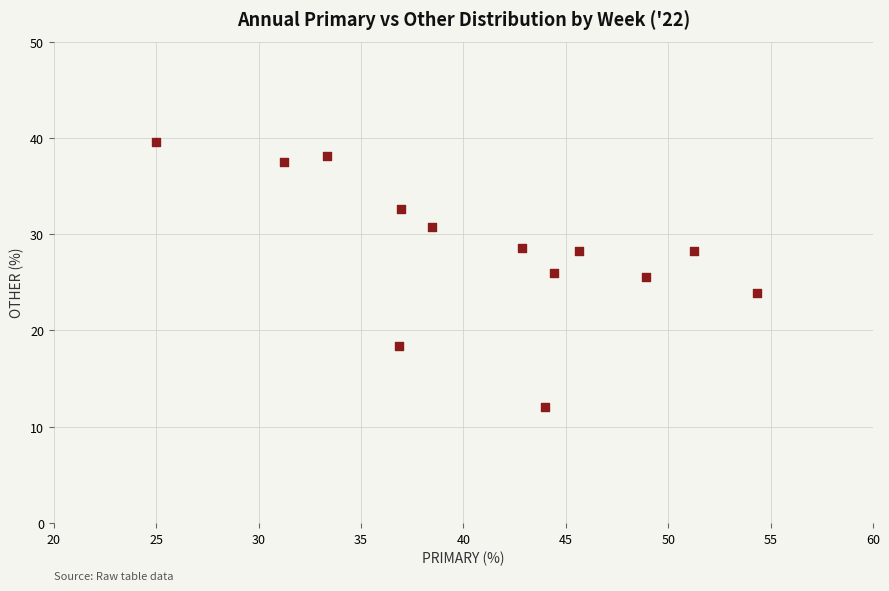

What is the range of Y values (max minus min)?

27.6